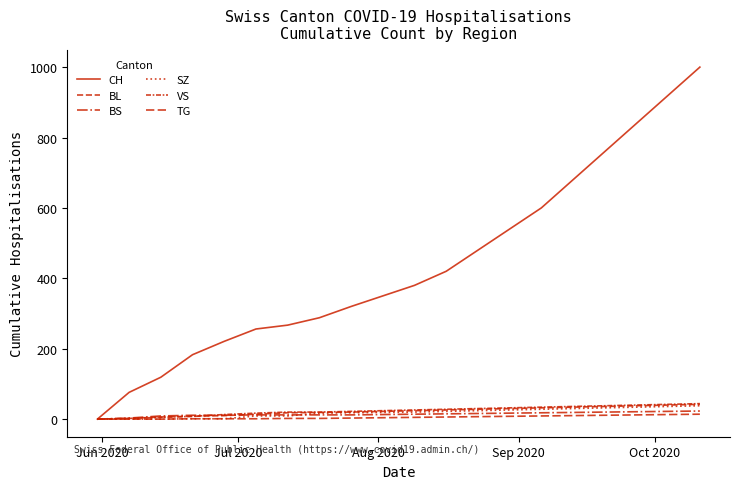

Does the chart have visible grid lines?

No